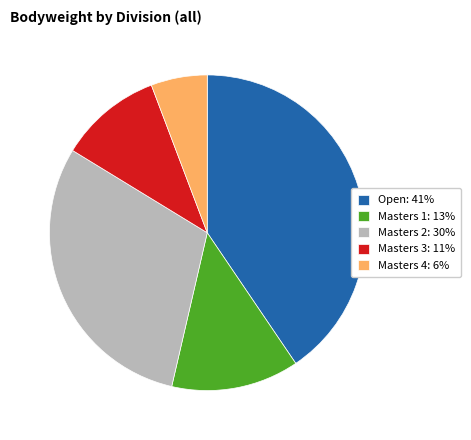

Which category has the biggest portion of the pie?

Open